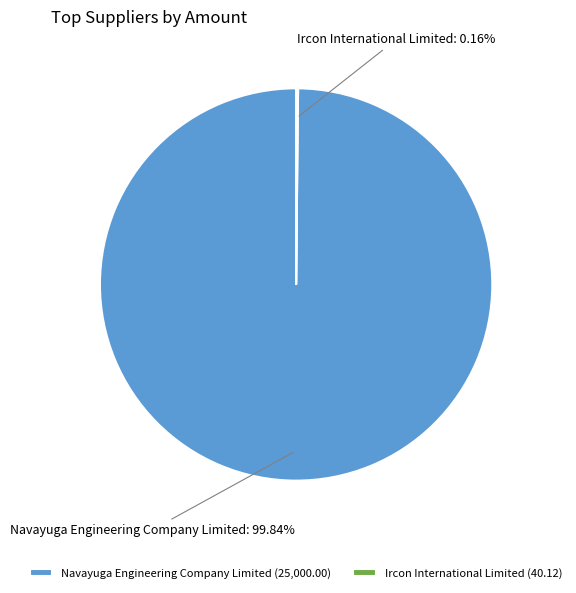

Is there any slice that represents more than half of the pie?

Yes